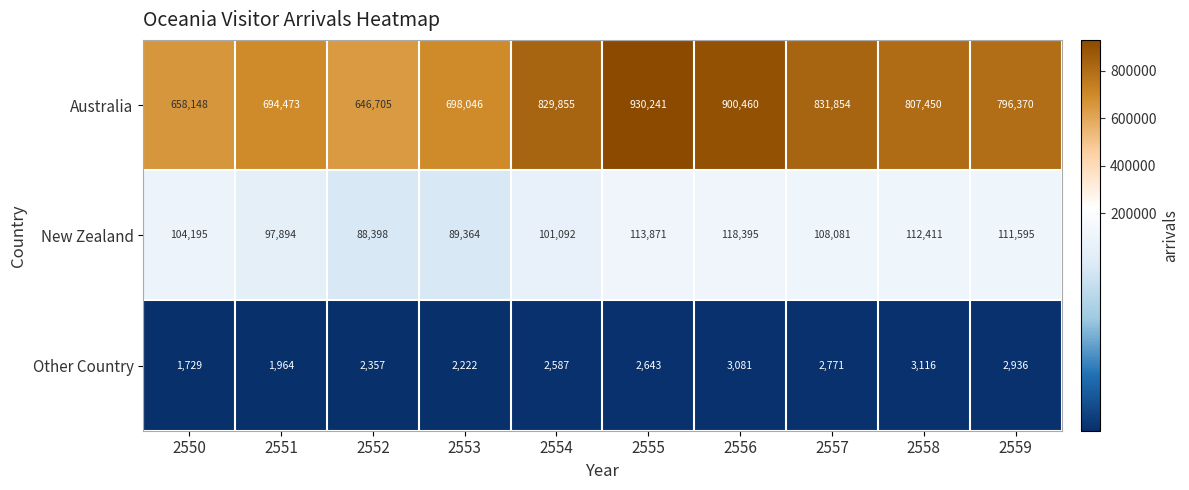

At 2551, list the series in order from smallest to largest.

Other Country, New Zealand, Australia